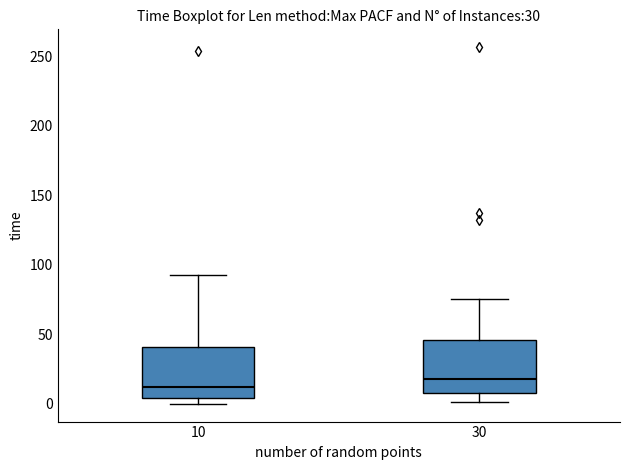

Reading left to right, read every box against the y-axis: the position of its median line, the range the box covers, and the ends of its whiskers. The values are not printed on the chart, so give them approximately, as read against the axis.

10: median 10, box 5 to 40, whiskers 0 to 95
30: median 20, box 10 to 45, whiskers 0 to 75